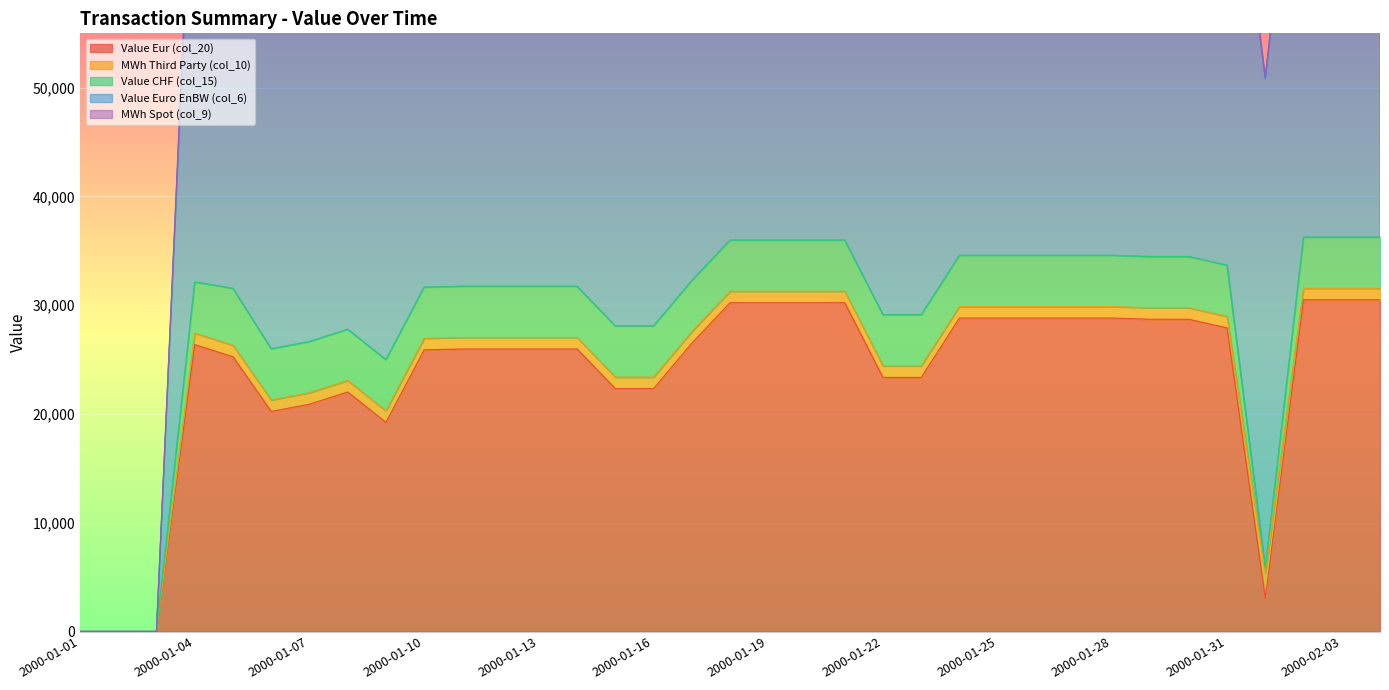

How many lines are shown in the chart?

5